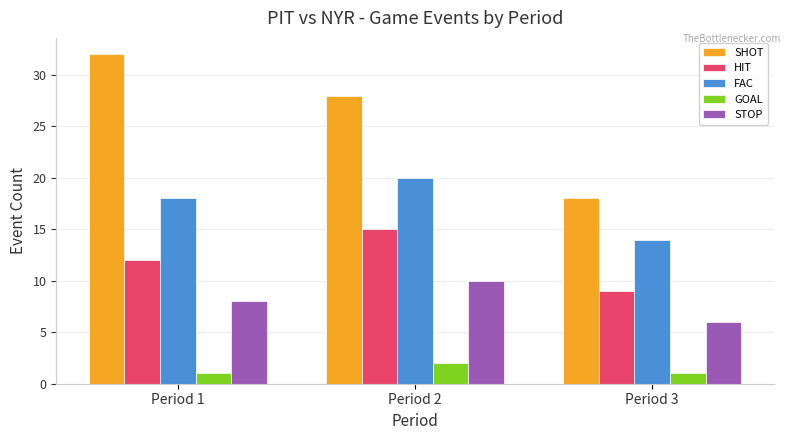

What is the value of the HIT bar at the 1st from the left?

12